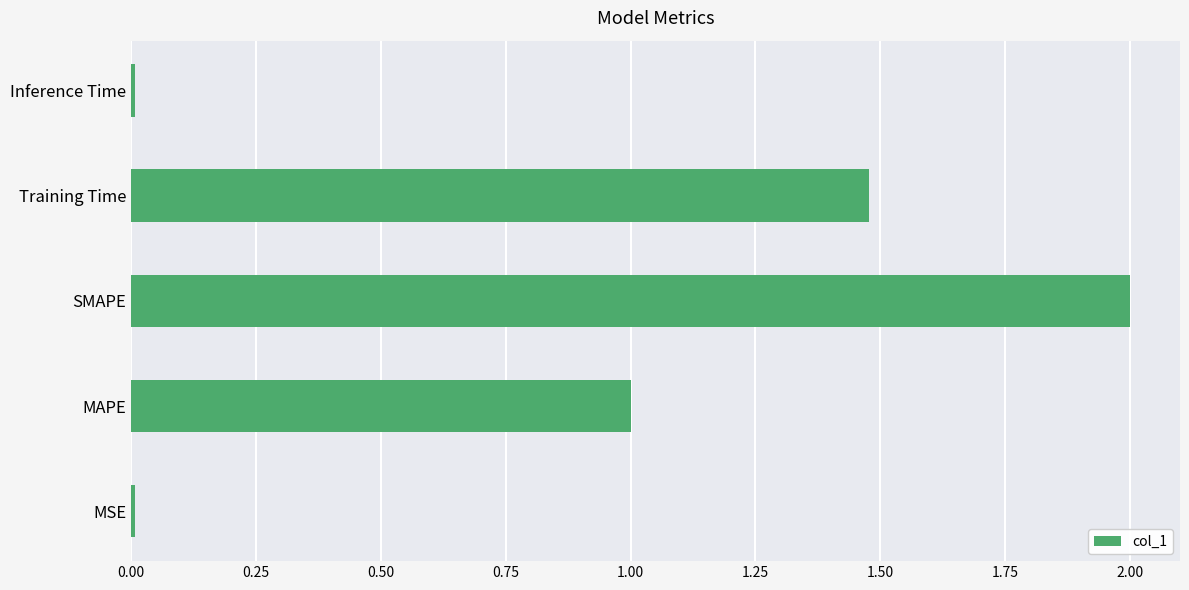

Which label corresponds to the largest value in the chart?

SMAPE